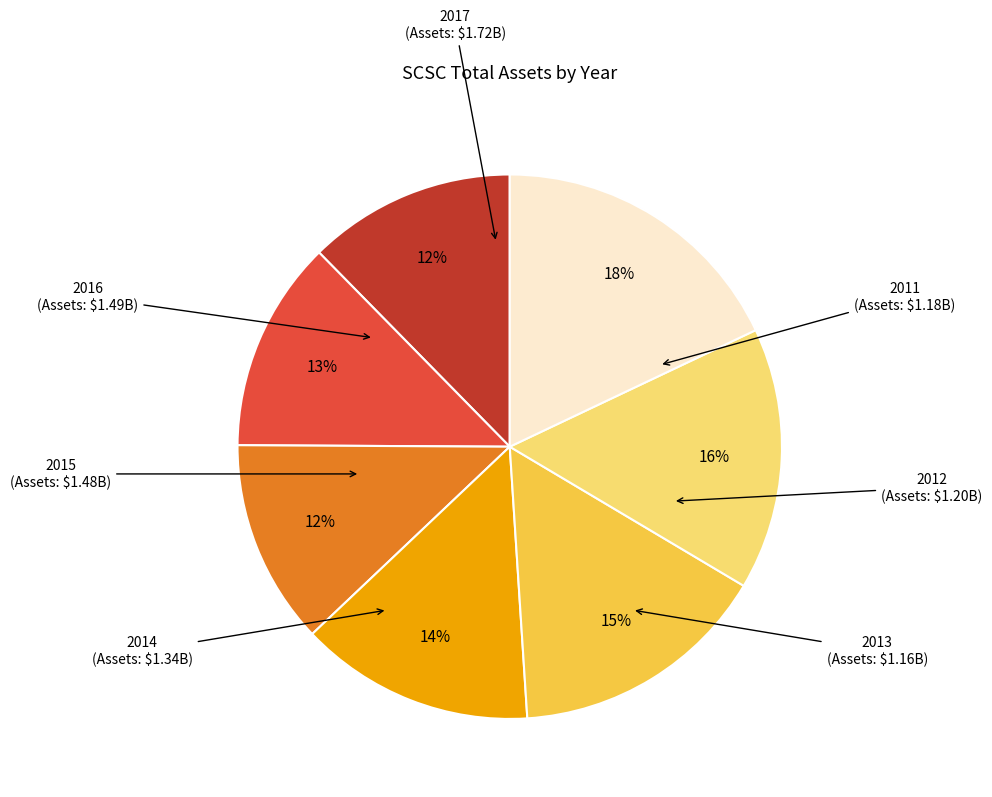

To the nearest percent, what is the difference between the largest and smallest slice percentages?

6%